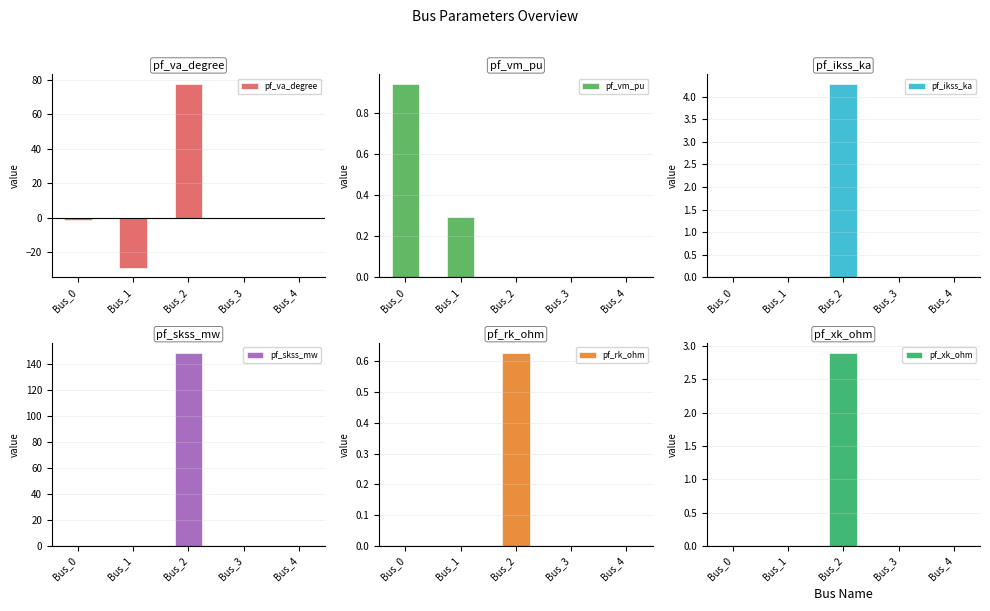

How many data points in pf_va_degree are less than 0?

2